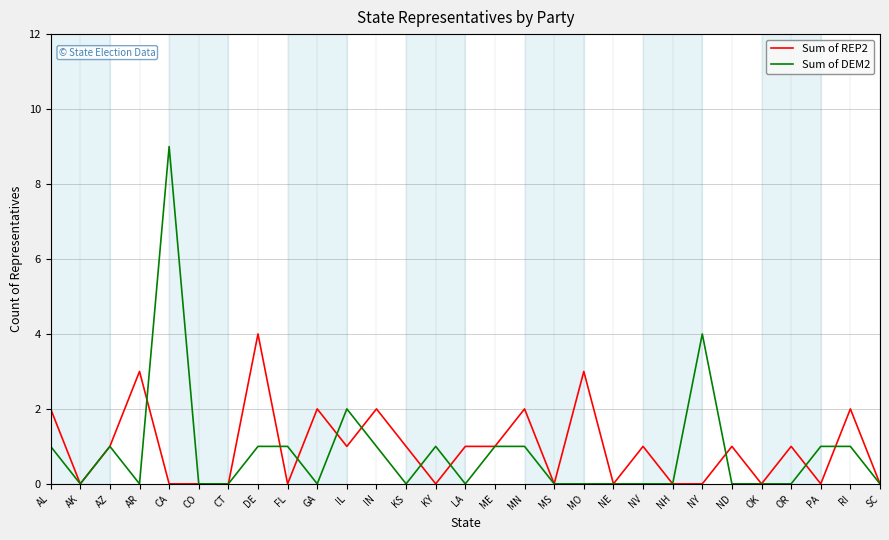

Is this an area chart (filled region under the line)?

No